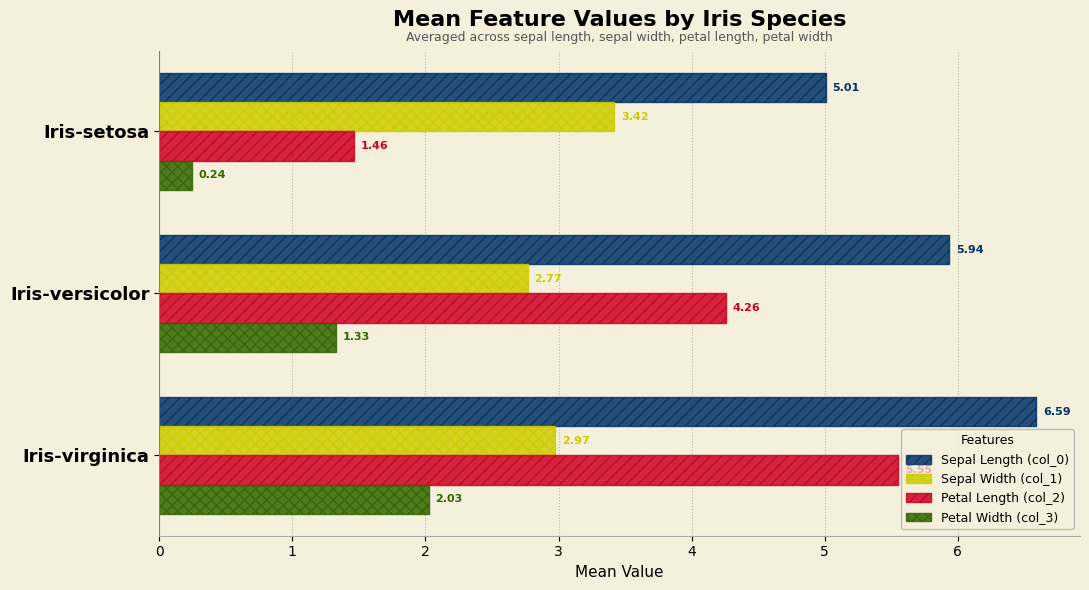

At which label is Petal Length (col_2) closest to 3?

Iris-versicolor